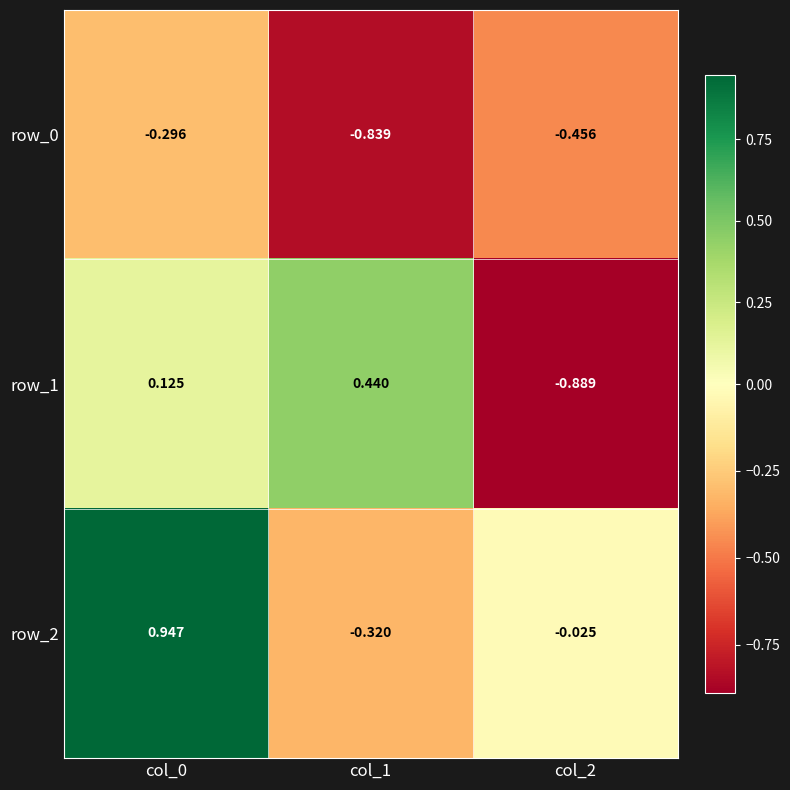

Reading left to right, list all the values displayed in this chart.

row_0: -0.3	-0.8	-0.5
row_1: 0.1	0.4	-0.9
row_2: 0.9	-0.3	-0.0